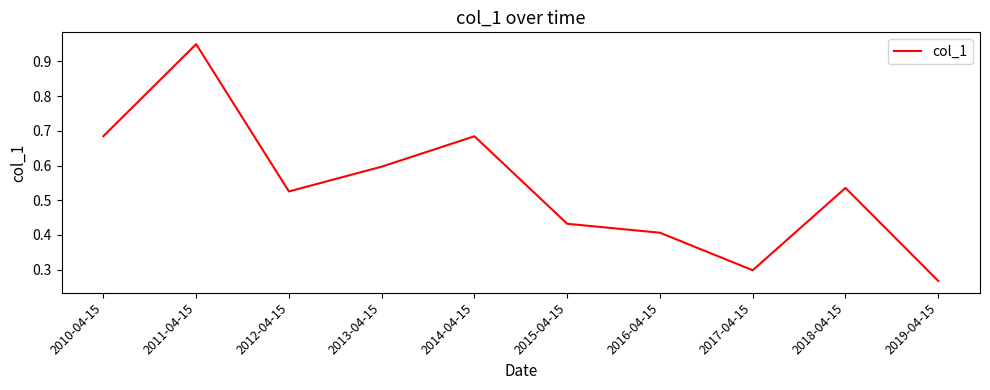

Where is the first local maximum?

2011-04-15